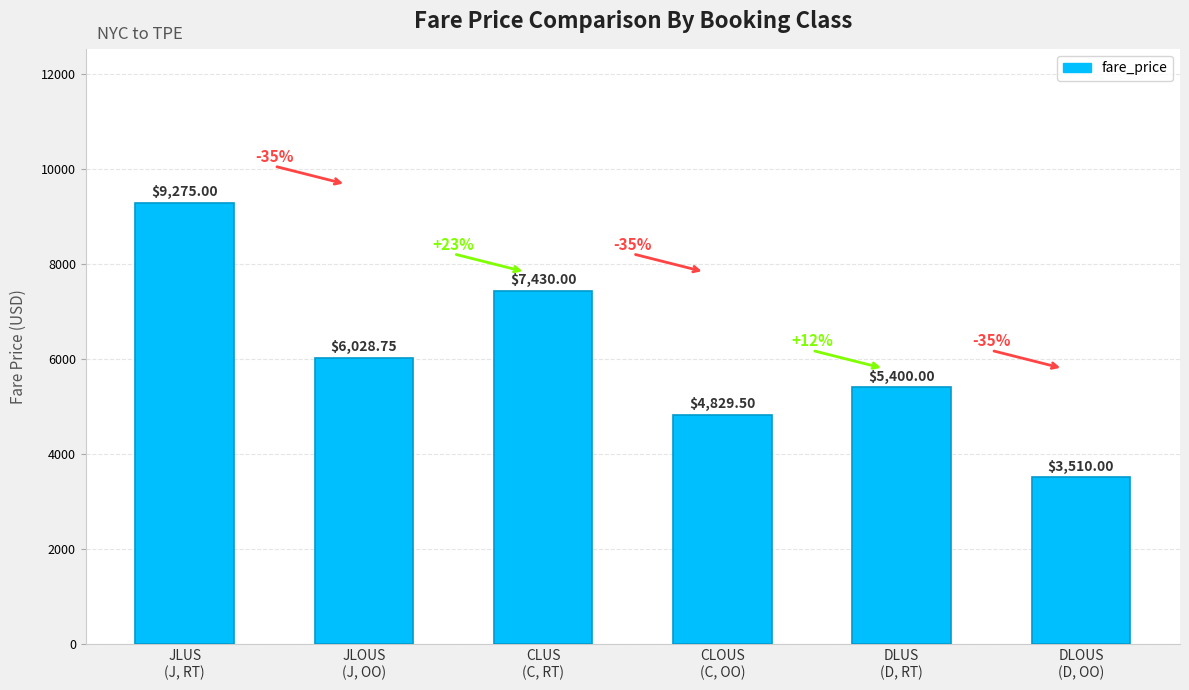

Approximately how many times larger is the value at CLUS
(C, RT) compared to DLOUS
(D, OO)?

2.1